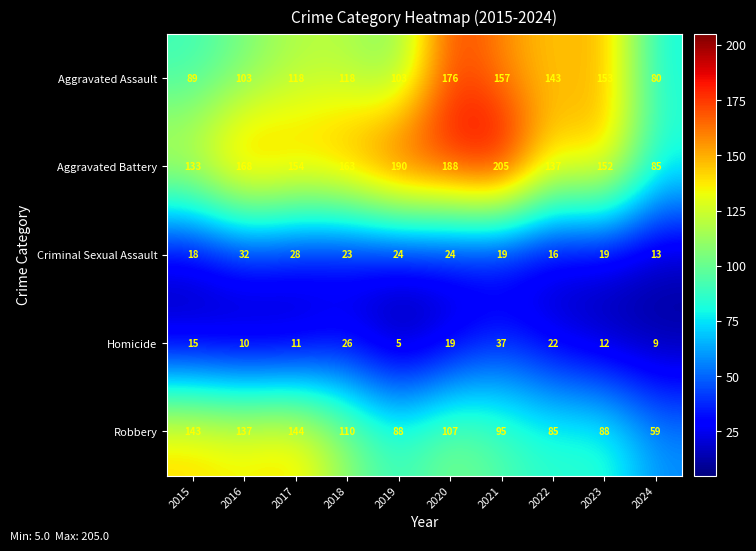

Where is Homicide nearest to the value 21?

2022